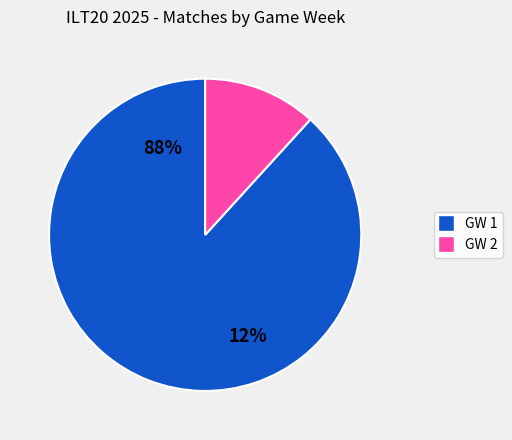

How many segments does this pie chart have?

2